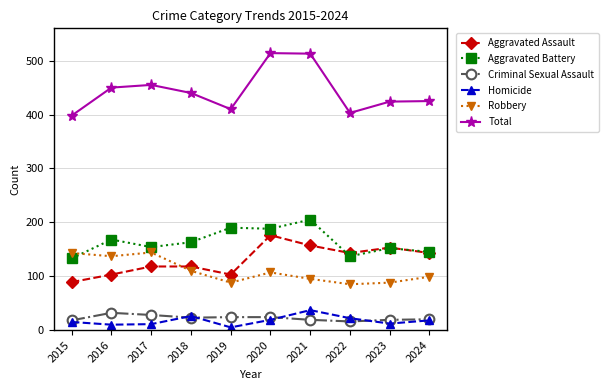

Is the value of Aggravated Assault at 2016 greater than the value of Criminal Sexual Assault at 2021?

Yes